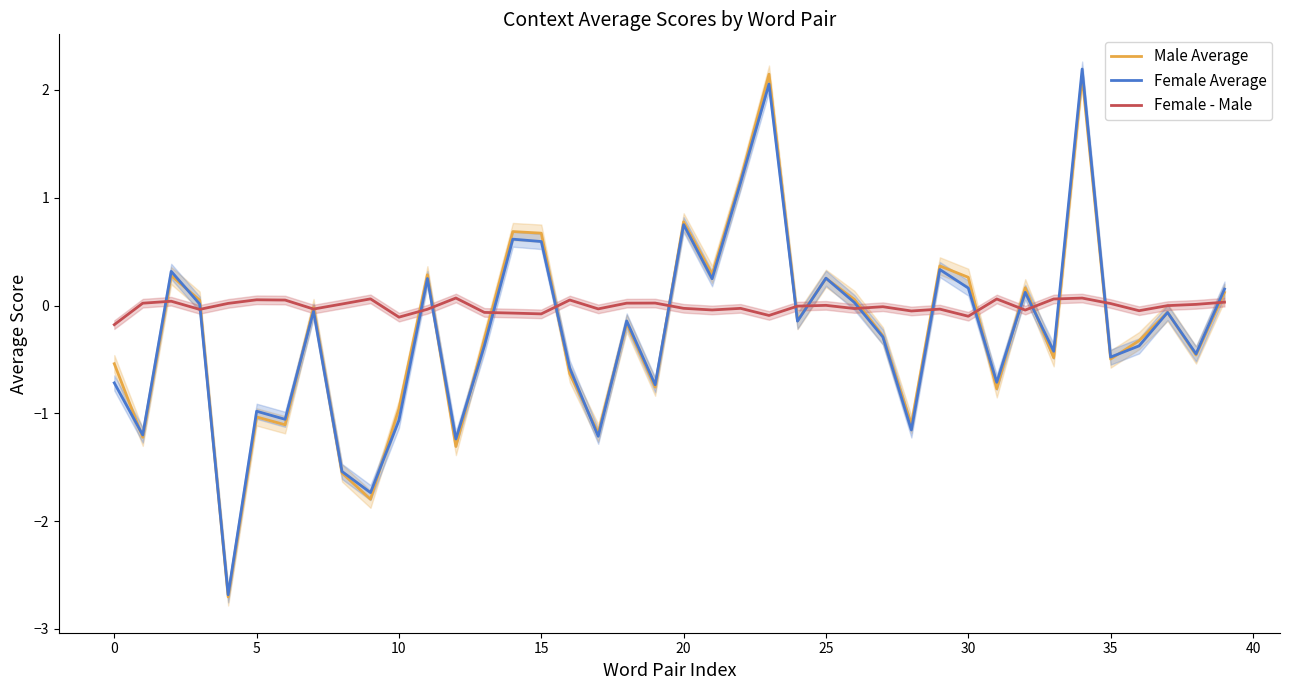

Does the chart have visible grid lines?

No